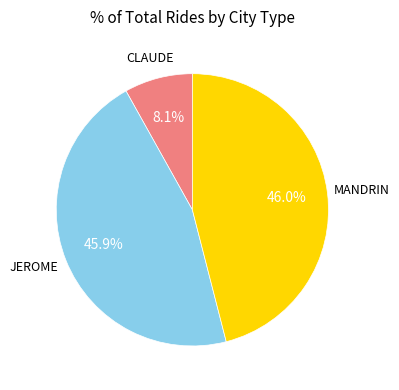

How many slices are in this pie chart?

3